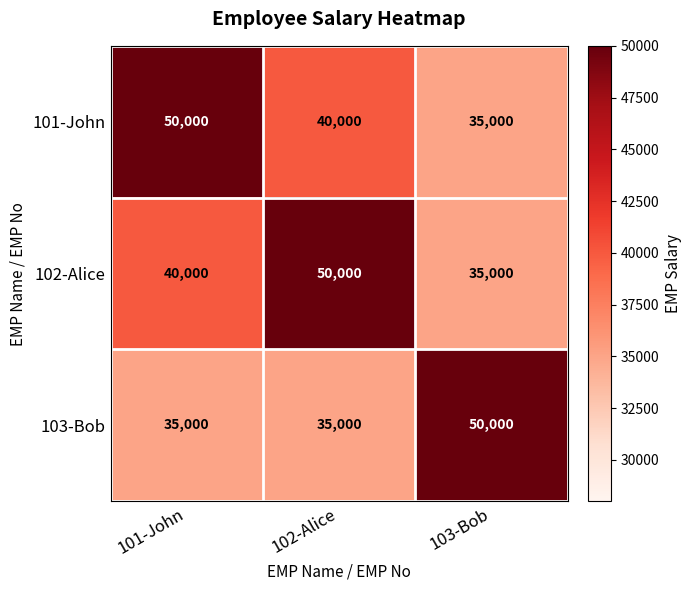

At how many categories does at least one series exceed 48222?

3